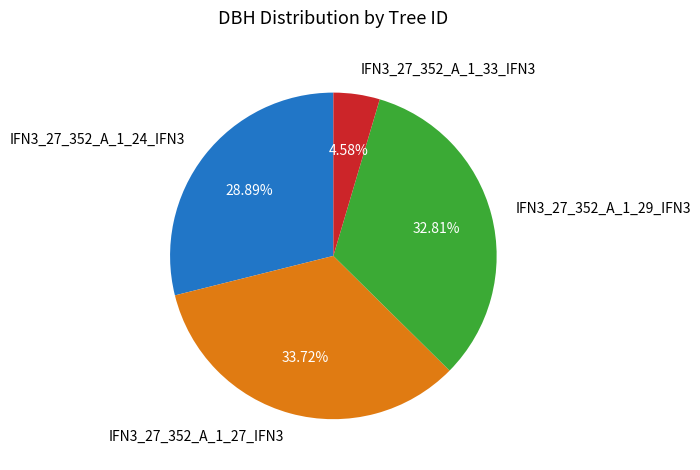

Approximately how many times larger is the value at IFN3_27_352_A_1_24_IFN3 compared to IFN3_27_352_A_1_27_IFN3?

0.9